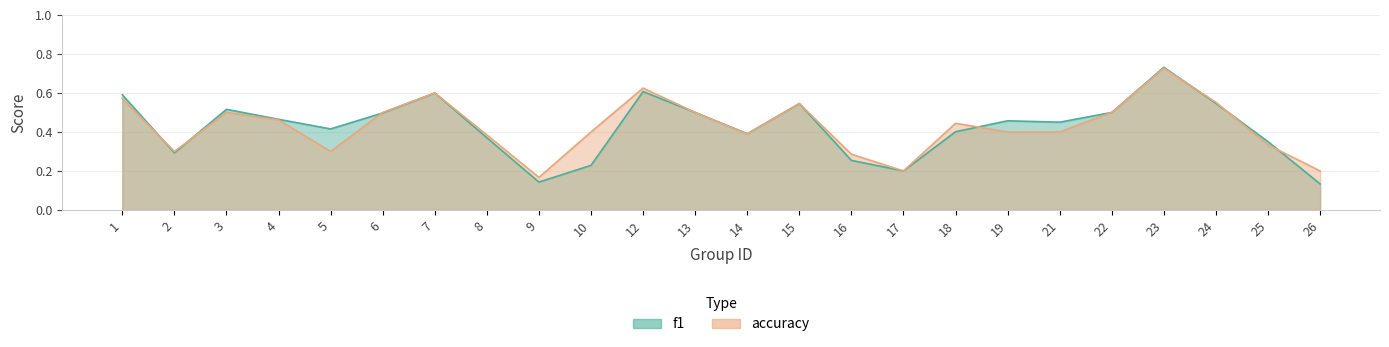

The value of accuracy at 12 is 0.4. True or false?

False